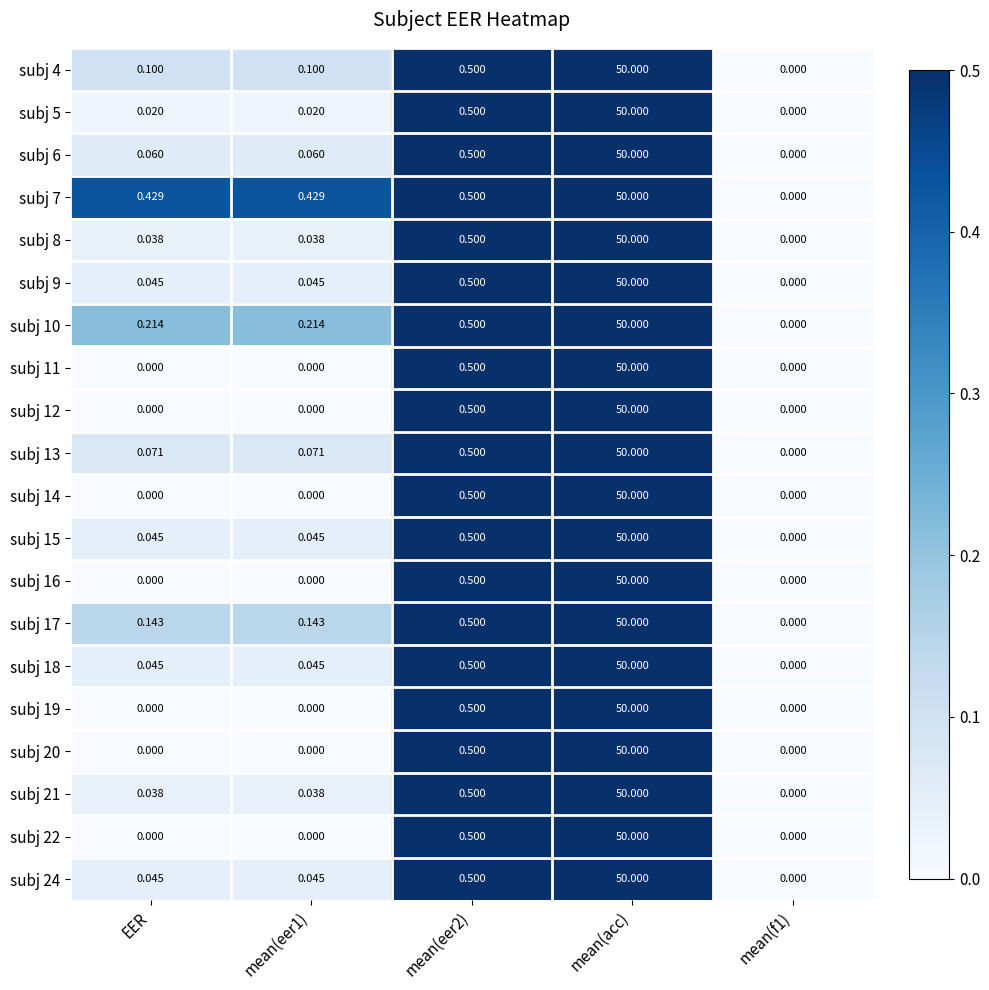

Which category has the highest value across all series?

mean(acc)